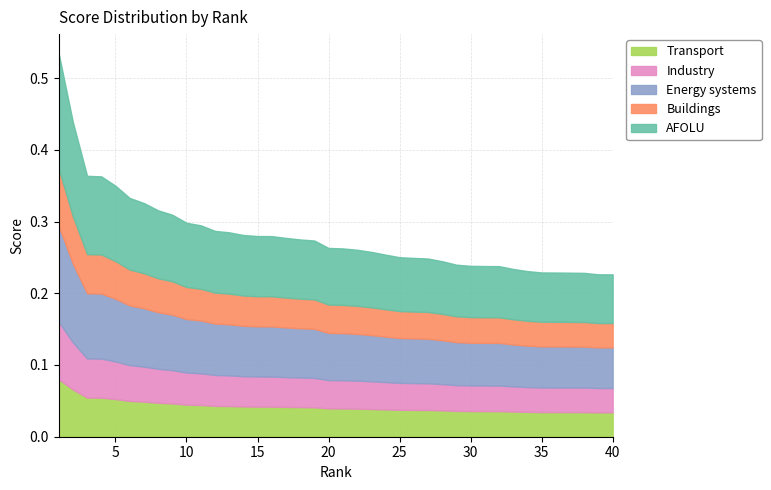

True or false: the data shows 0.3 at 6.

True